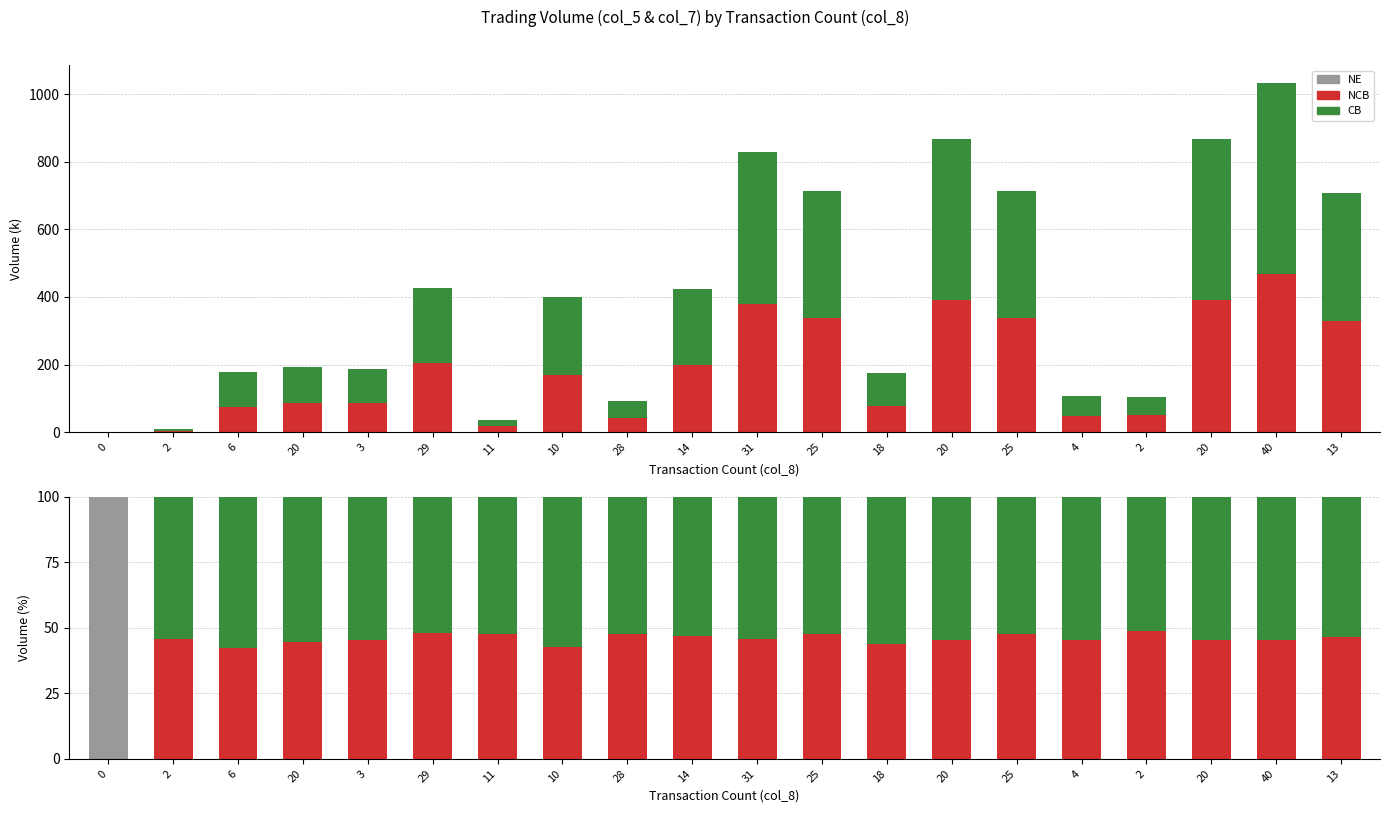

How many bars are there in total?

60